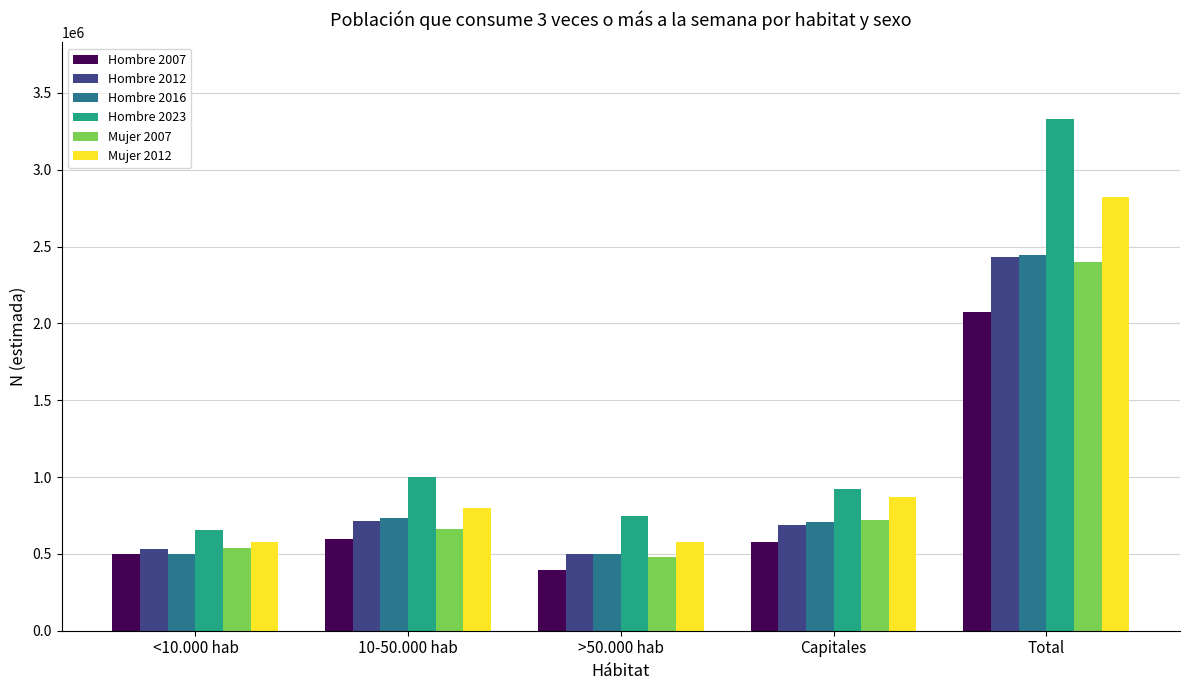

What position from the left is 10-50.000 hab?

2